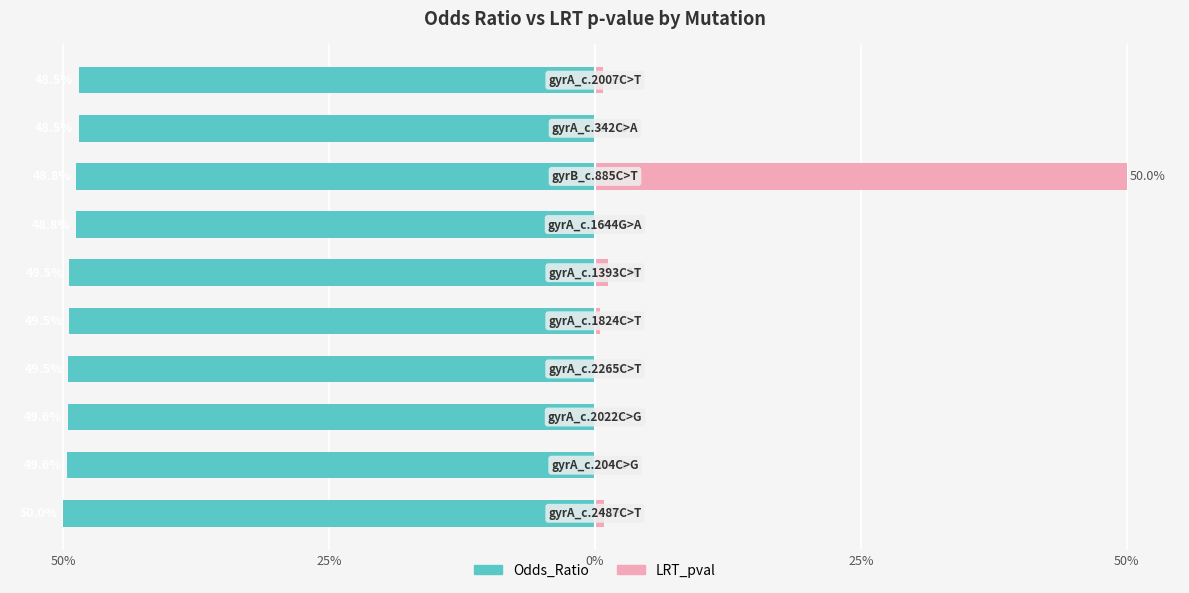

What is the difference between the maximum and minimum values in the Odds_Ratio series?

1.5